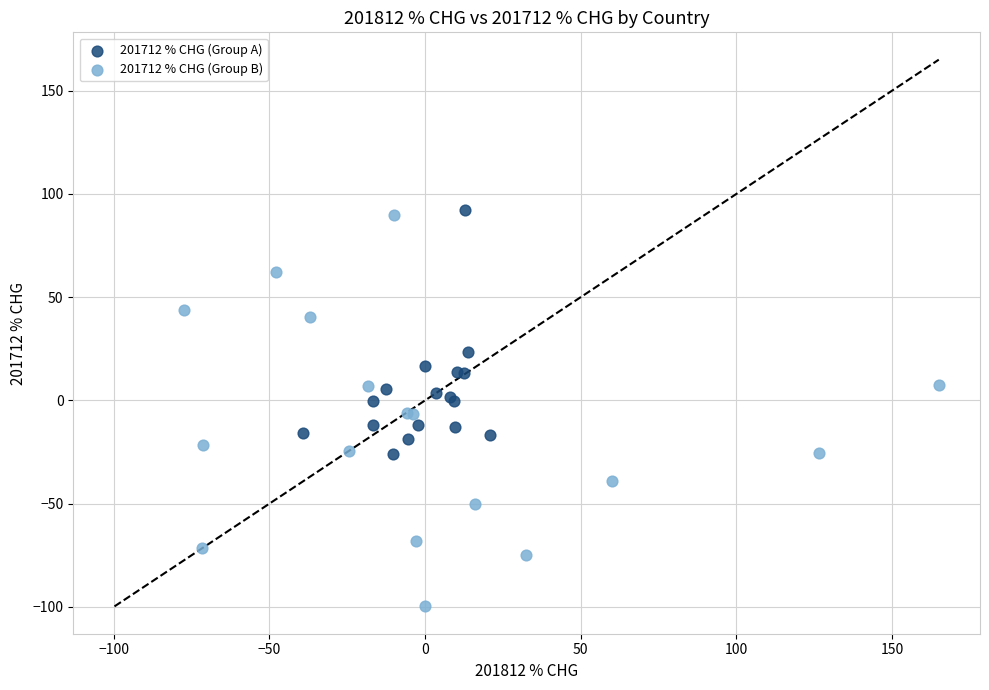

What are all the series names shown in the legend?

201712 % CHG (Group A), 201712 % CHG (Group B)